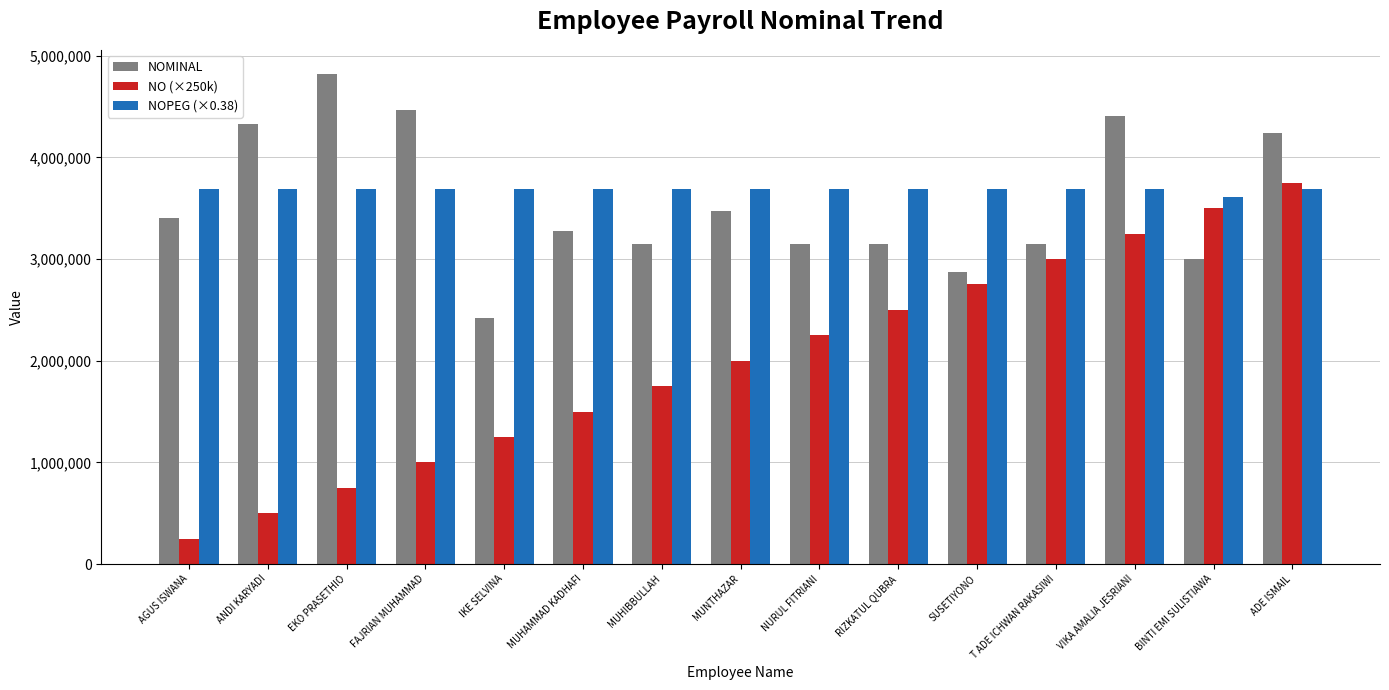

What are all the series names shown in the legend?

NOMINAL, NO (×250k), NOPEG (×0.38)